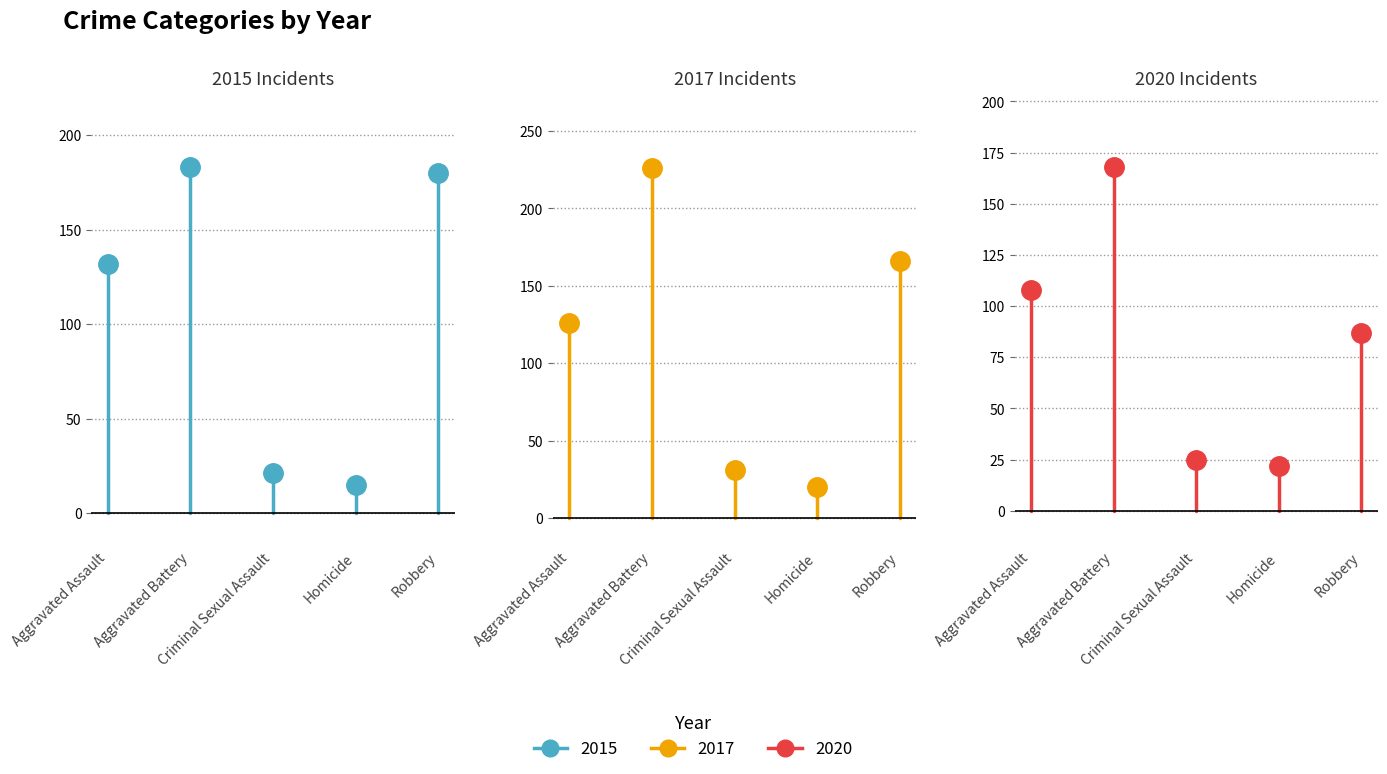

How many interior local peaks does the 2015 series have?

1